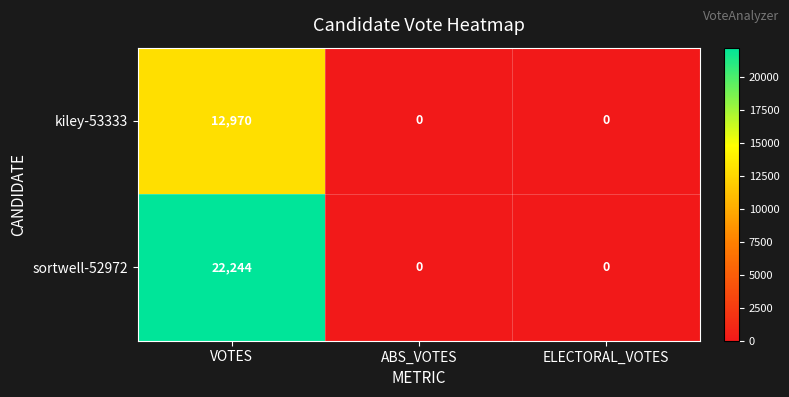

List the series in order of their peak value, lowest first.

kiley-53333, sortwell-52972